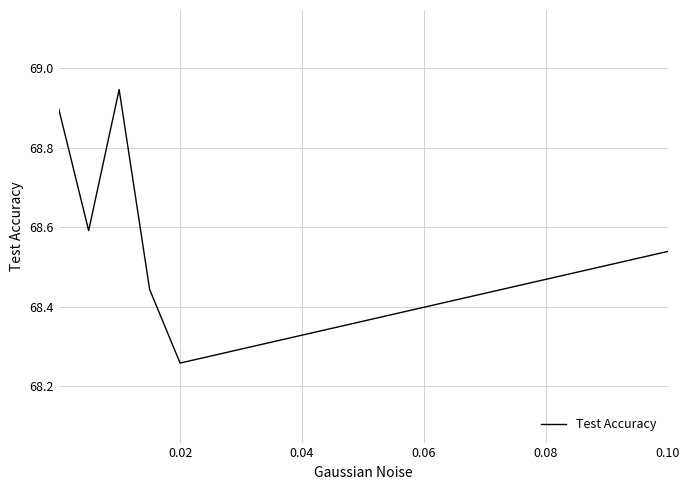

What is the sum of all values?

411.7